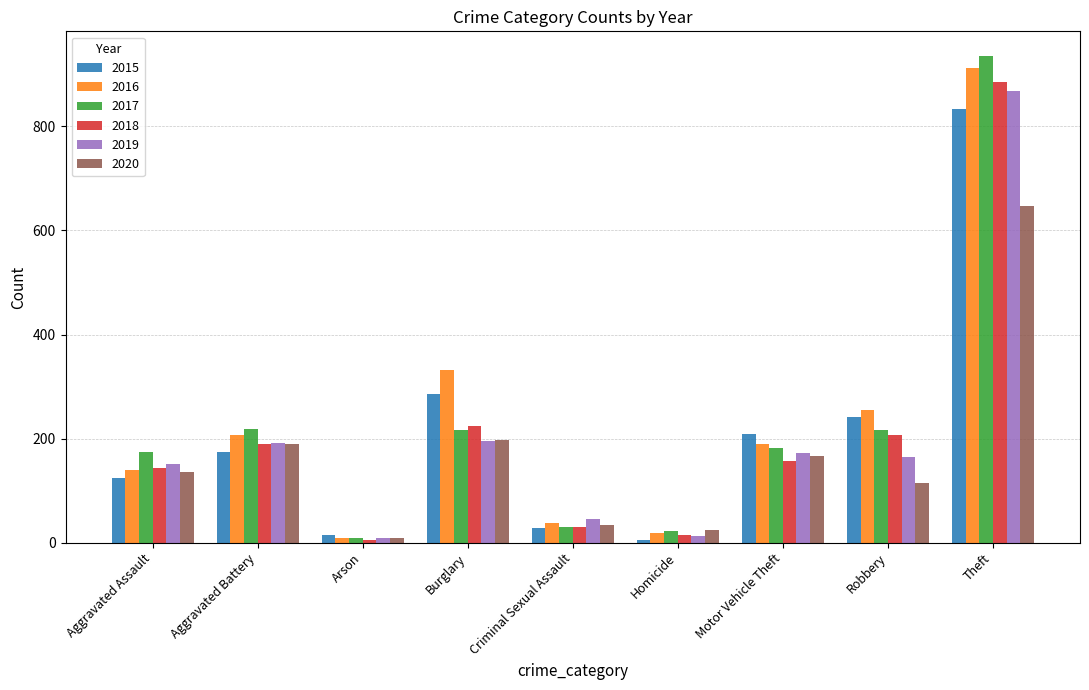

What is the sum of all 2017 values?

2006